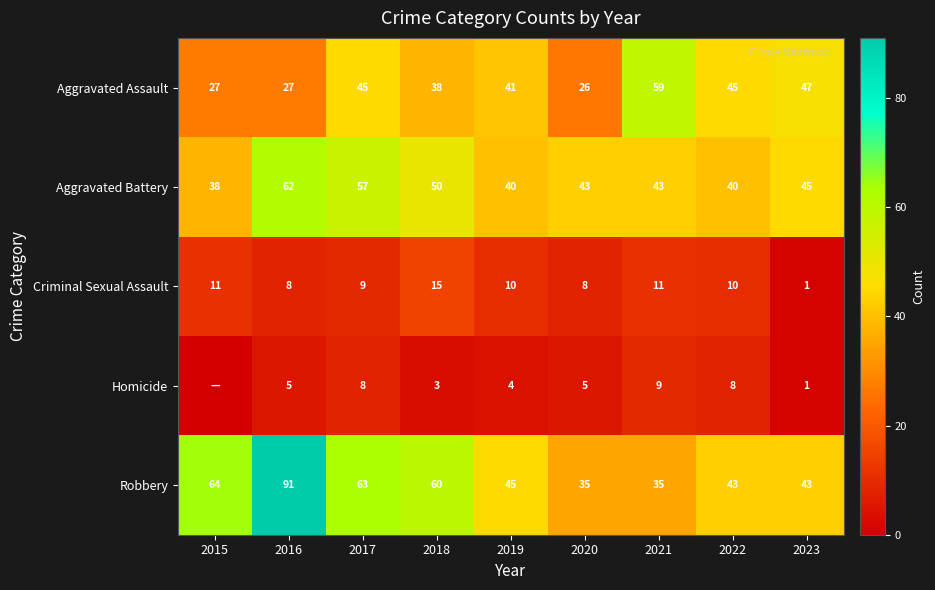

The Aggravated Assault series shows 59 at 2021. True or false?

True